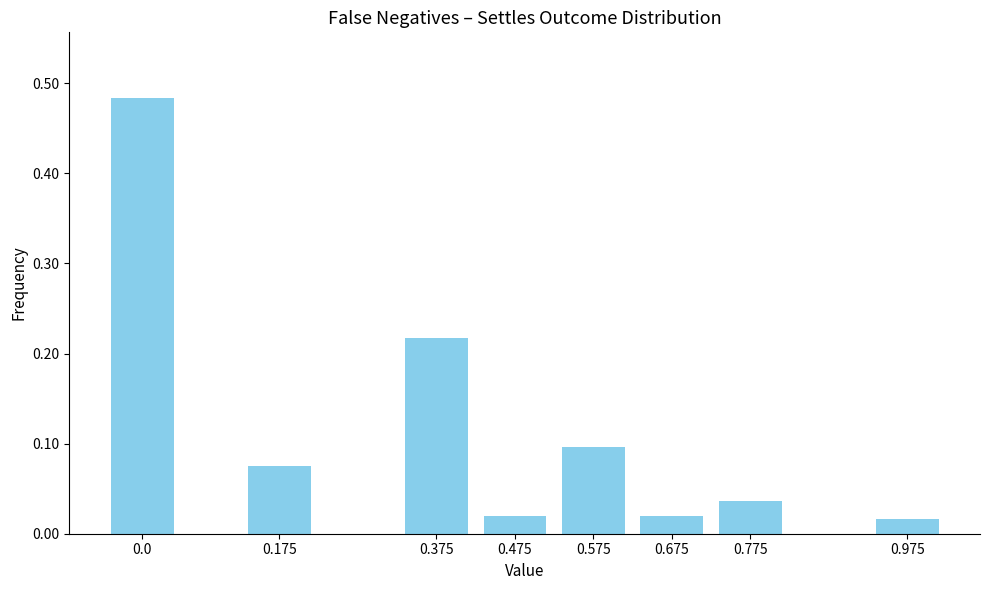

Between 0.175 and 0.375, which is larger?

0.375